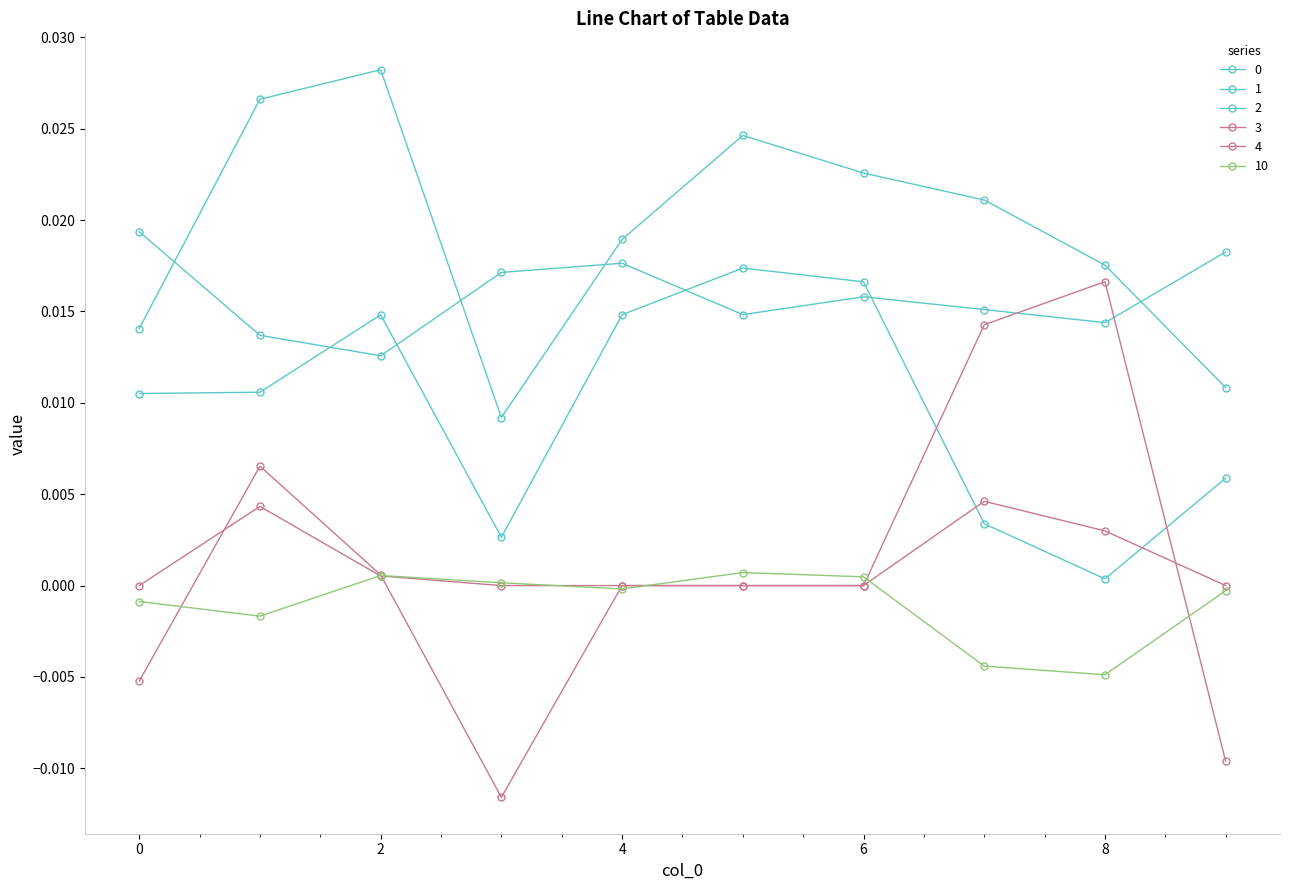

How many lines are shown in the chart?

6